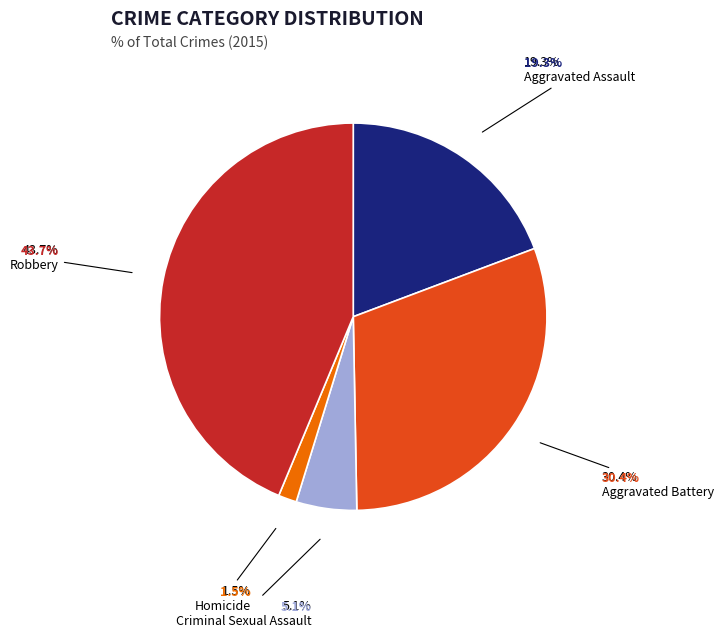

How many slices are in this pie chart?

5